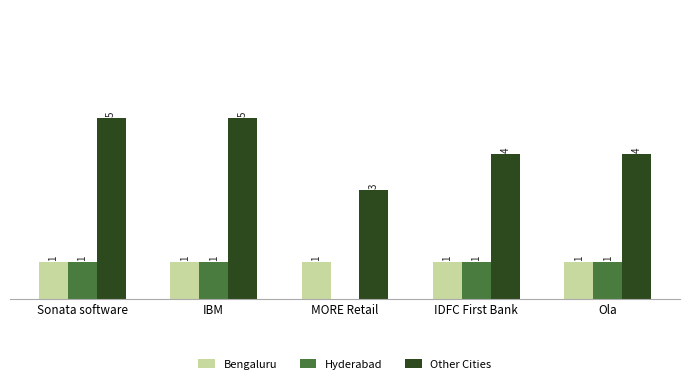

Which series has the largest total across all categories?

Other Cities